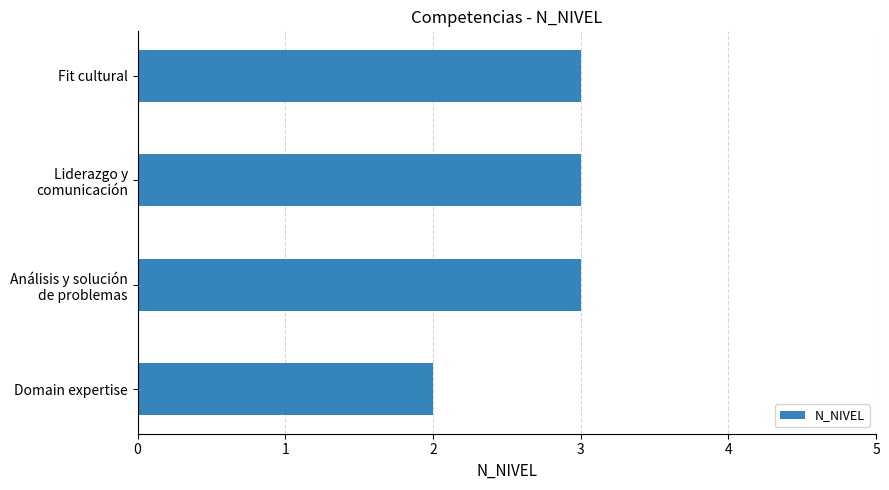

Reading top to bottom, what are all the values shown in this chart?

3	3	3	2